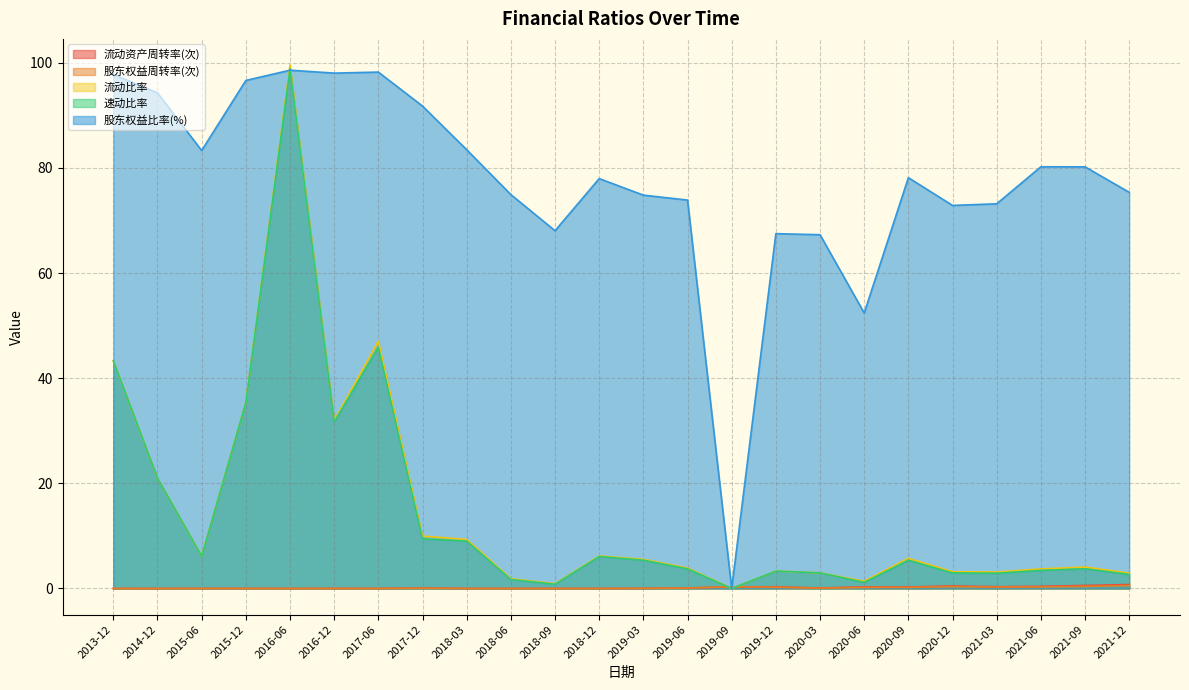

How many interior local peaks does the 流动比率 series have?

6